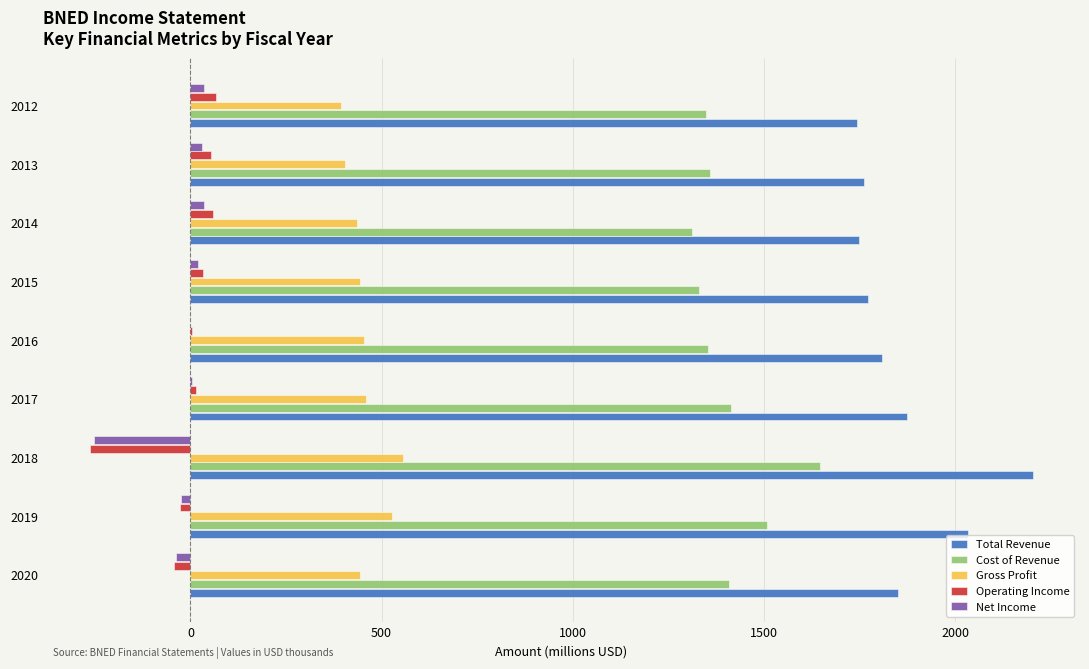

The value of Cost of Revenue at 2013 is 2400.2. True or false?

False